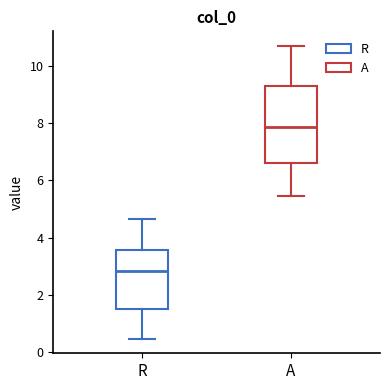

Reading left to right, read every box against the y-axis: the position of its median line, the range the box covers, and the ends of its whiskers. The values are not printed on the chart, so give them approximately, as read against the axis.

R: median 2.8, box 1.6 to 3.6, whiskers 0.4 to 4.6
A: median 7.8, box 6.6 to 9.2, whiskers 5.4 to 10.6